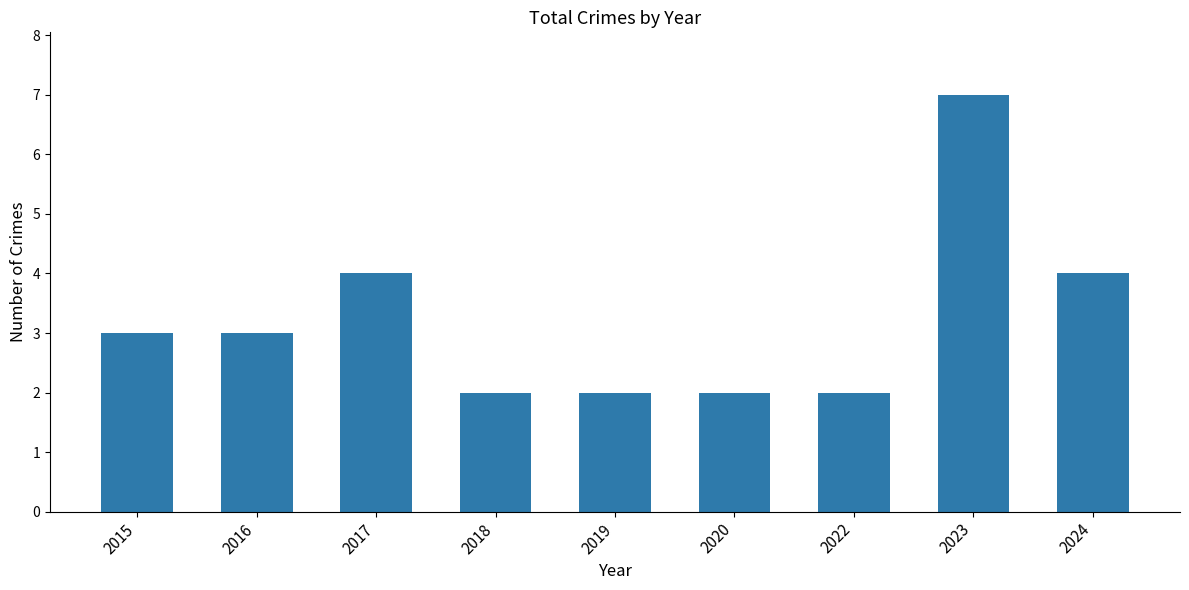

Reading left to right, transcribe all the data shown in this chart.

3	3	4	2	2	2	2	7	4